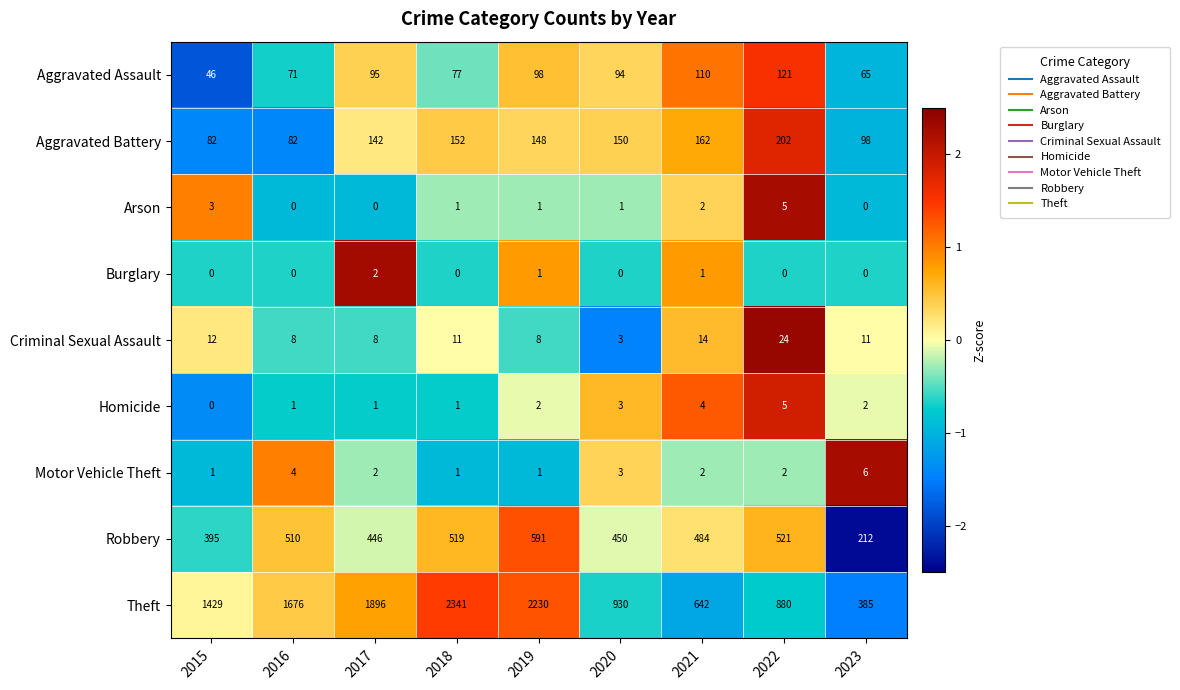

Is it true that Motor Vehicle Theft equals 2 at 2018?

False